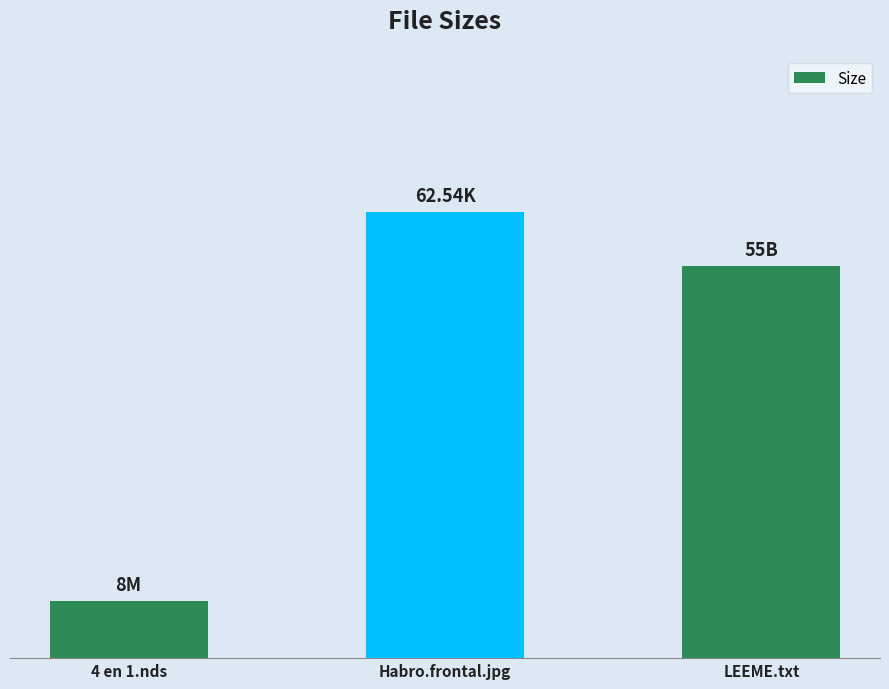

At which category does the chart reach its minimum across all series?

4 en 1.nds